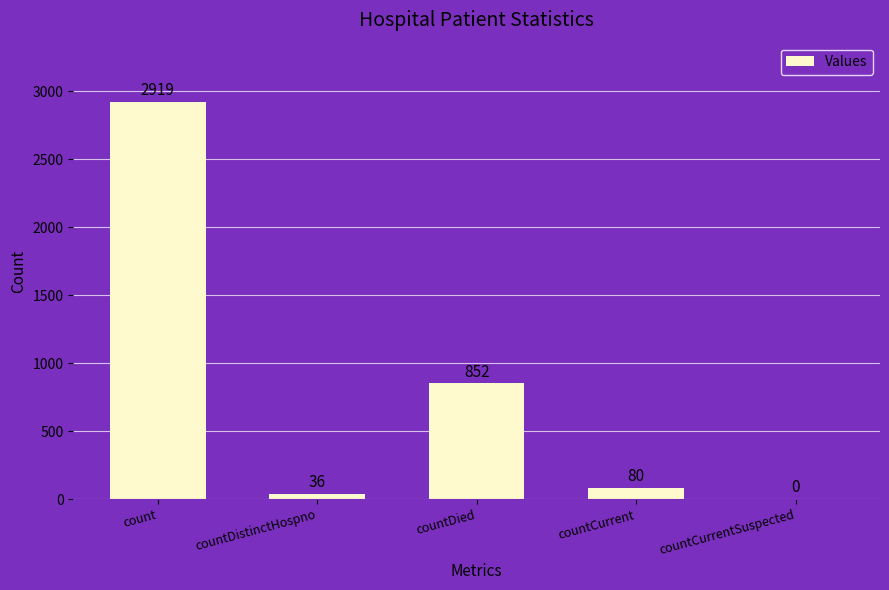

What is the change in value from count to countCurrentSuspected?

-2919